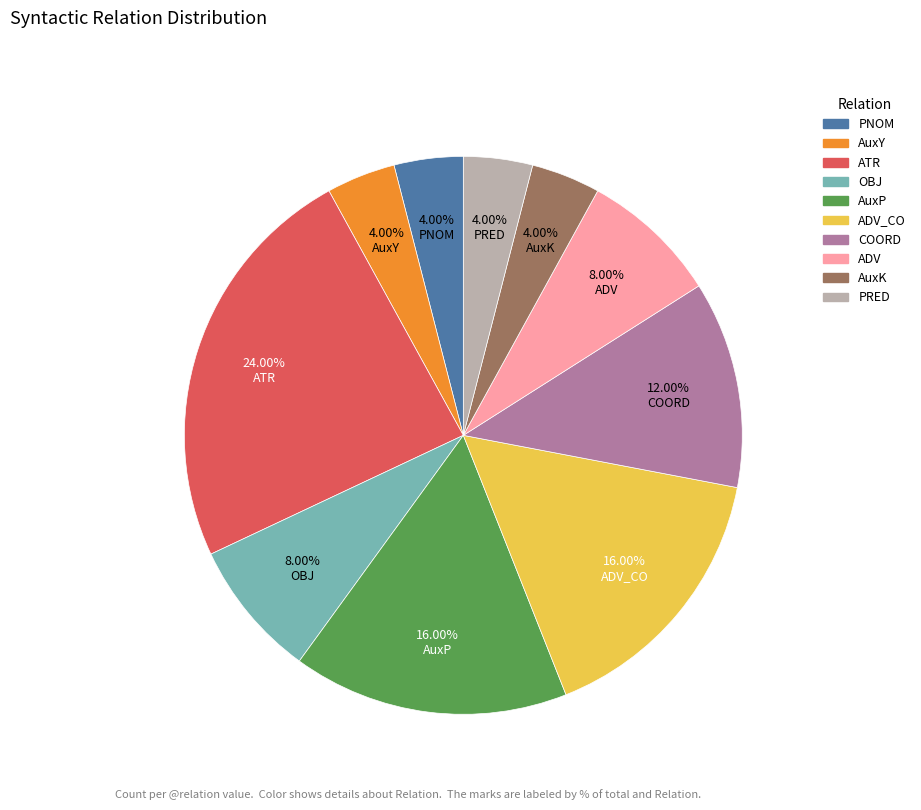

Is there a majority slice in this chart?

No